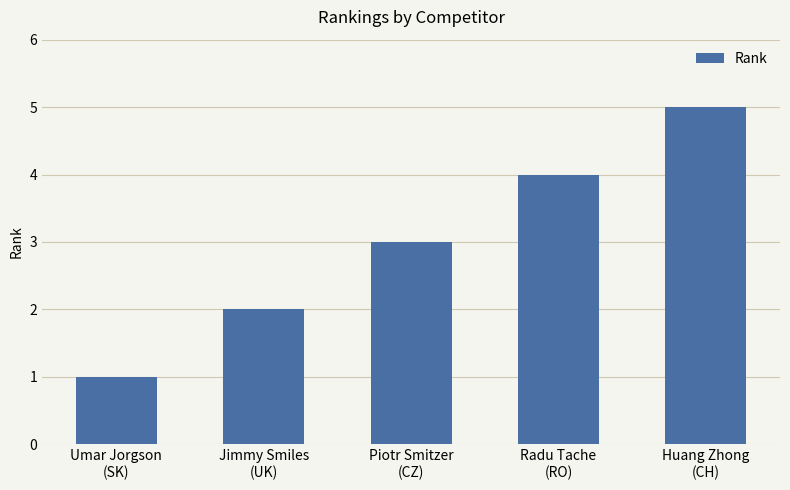

Approximately how many times larger is the value at Huang Zhong
(CH) compared to Piotr Smitzer
(CZ)?

1.7